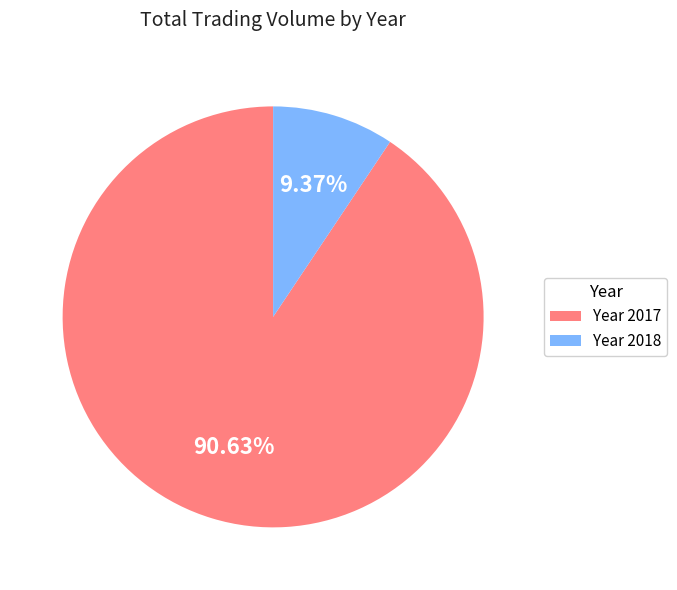

Does any single category account for the majority?

Yes